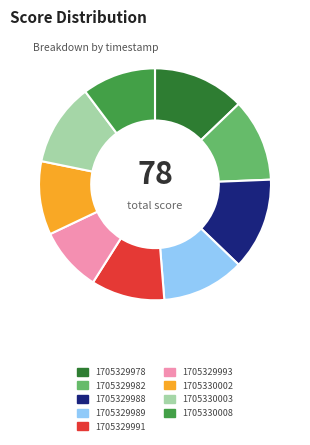

Is there any slice that represents more than half of the pie?

No